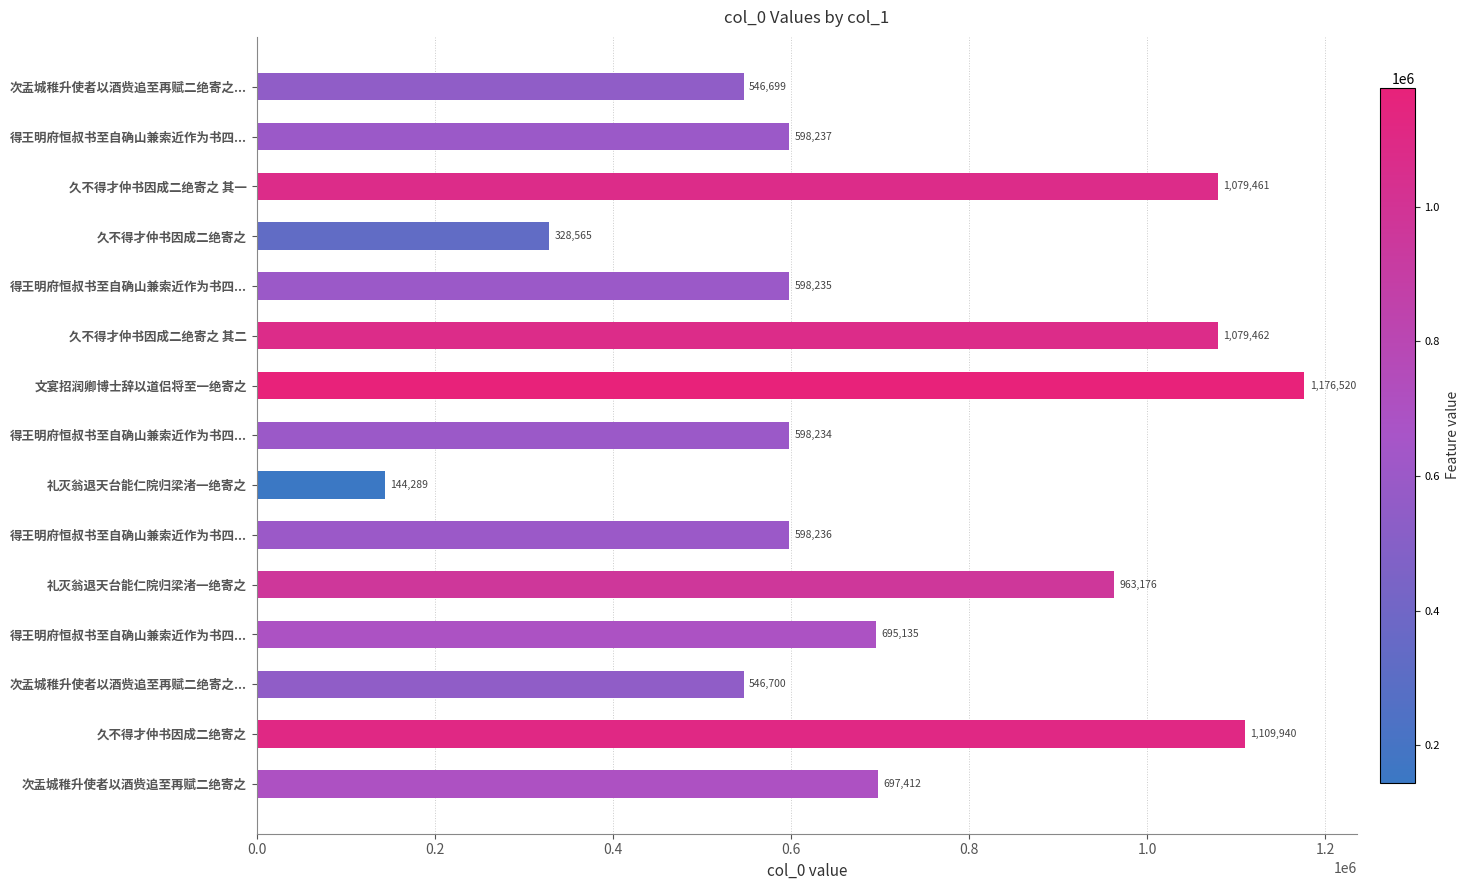

How many bars are there in total?

15